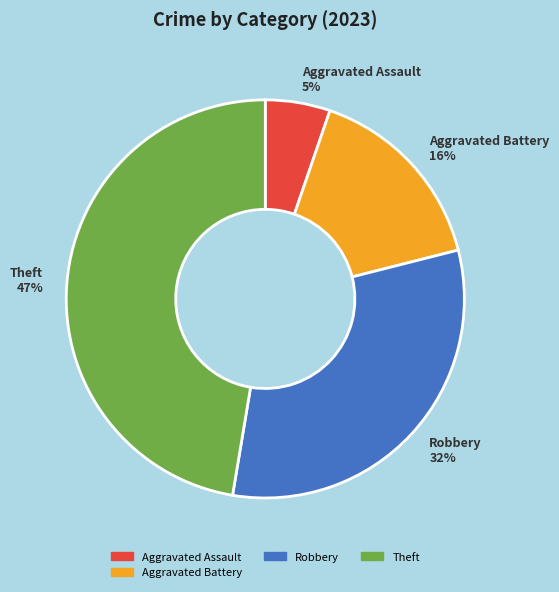

What is the ratio of the value at Aggravated Battery to the value at Theft?

0.3